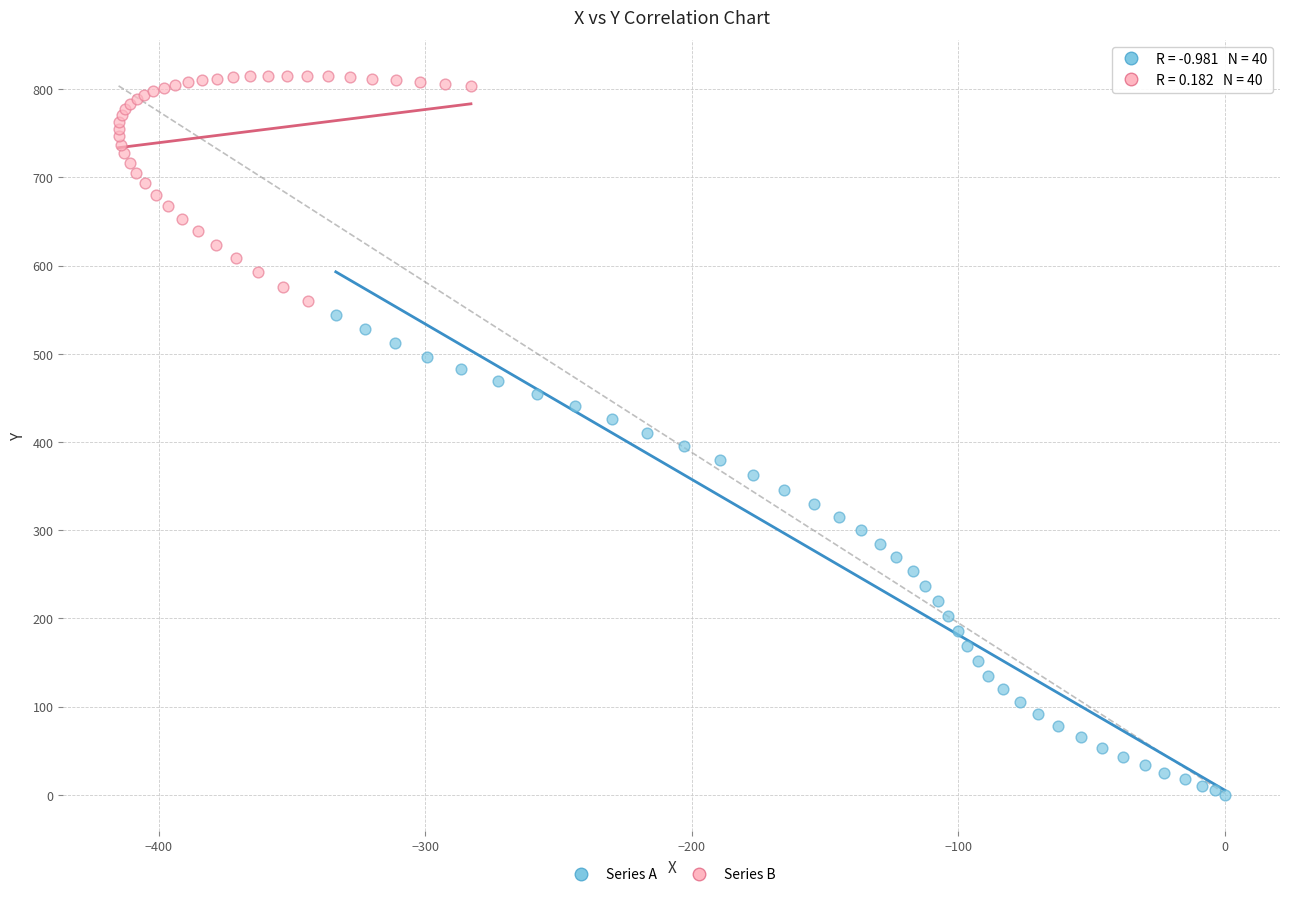

Which series reaches the maximum Y coordinate?

Series B